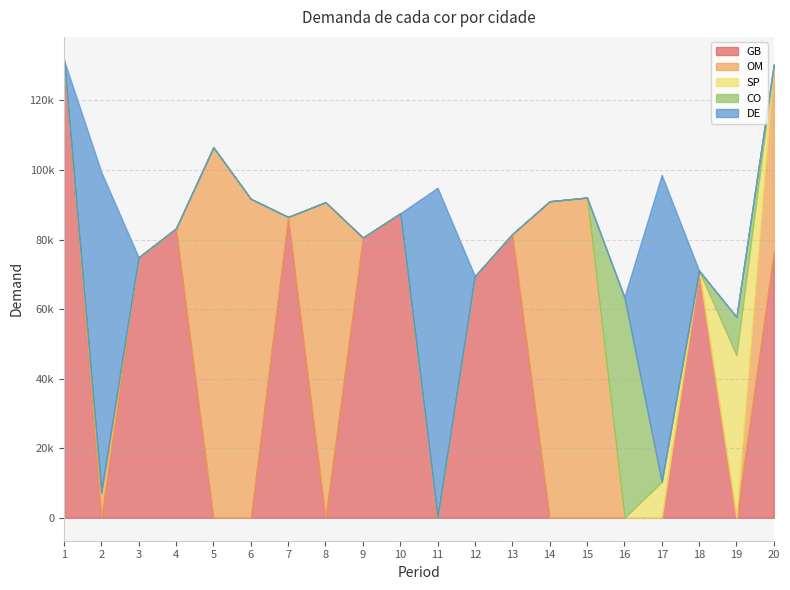

Does the chart have visible grid lines?

Yes